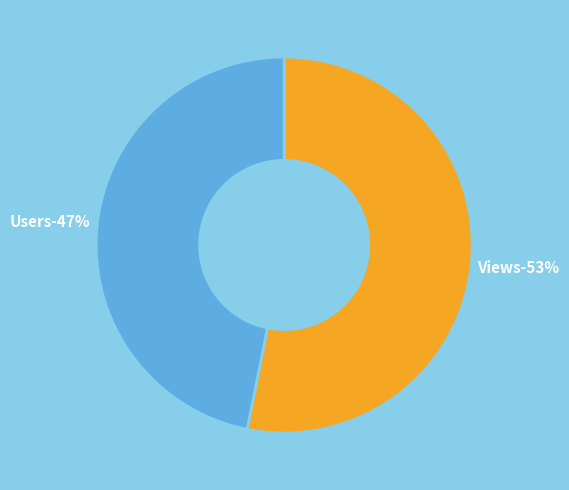

How many segments does this pie chart have?

2